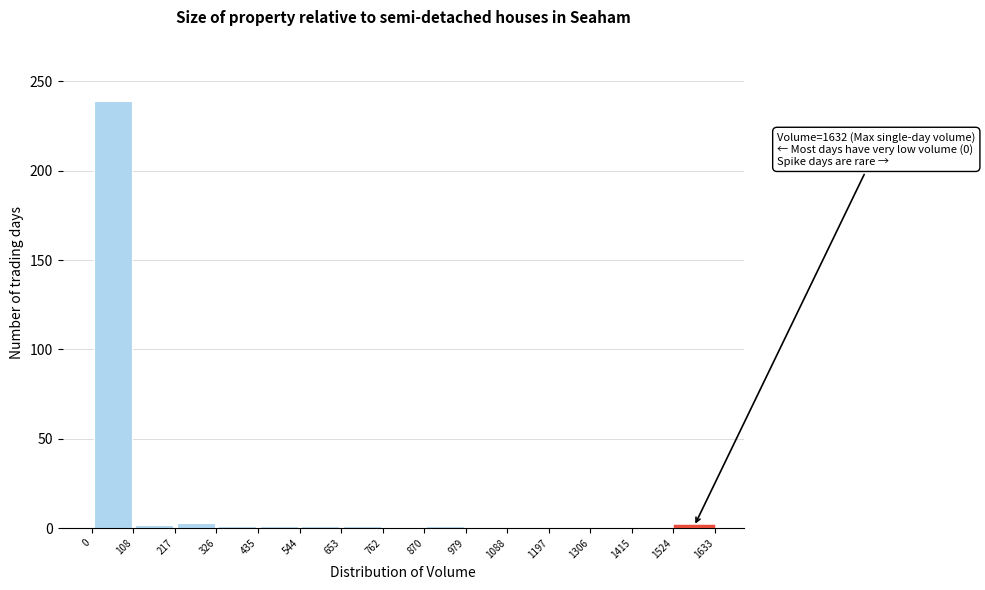

Which range on the x-axis has the tallest bar?

0 to 108